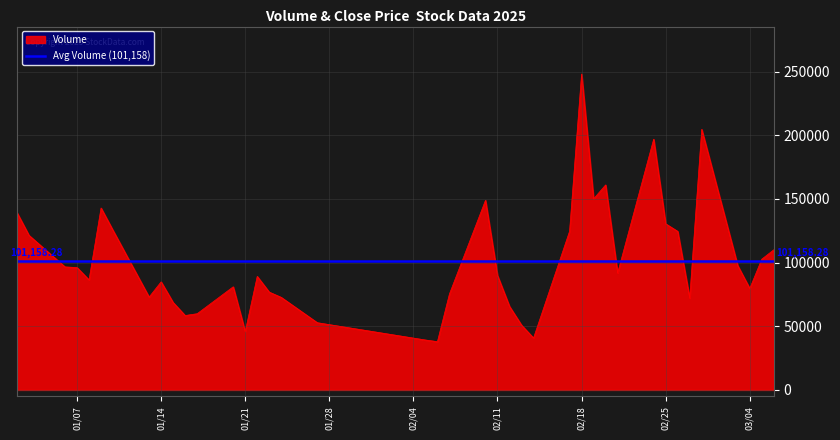

Which series has the largest range (max minus min)?

Volume